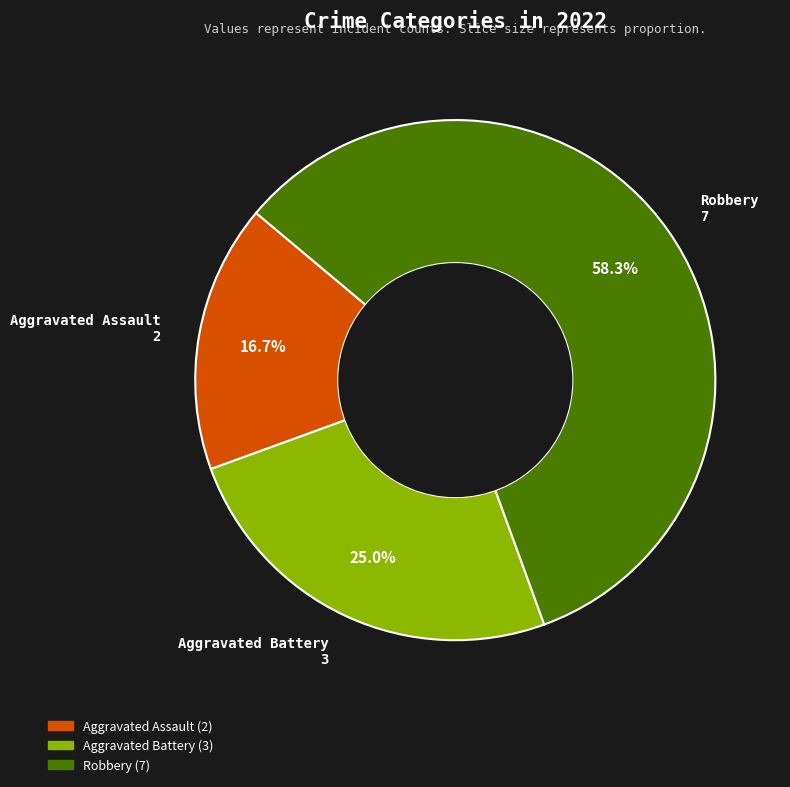

Is there a majority slice in this chart?

Yes